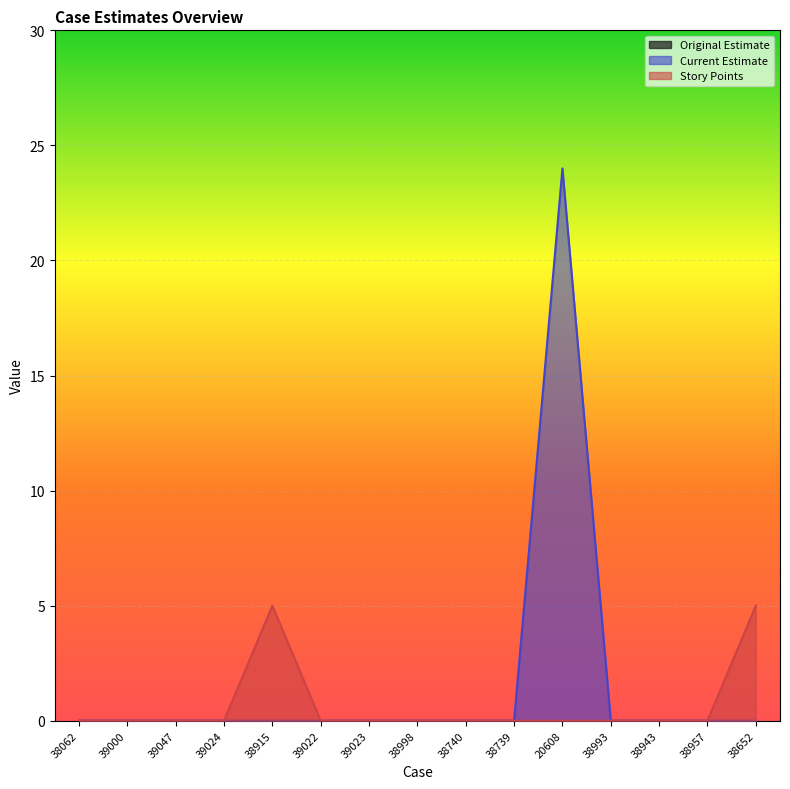

True or false: Story Points and Current Estimate intersect in this chart.

False